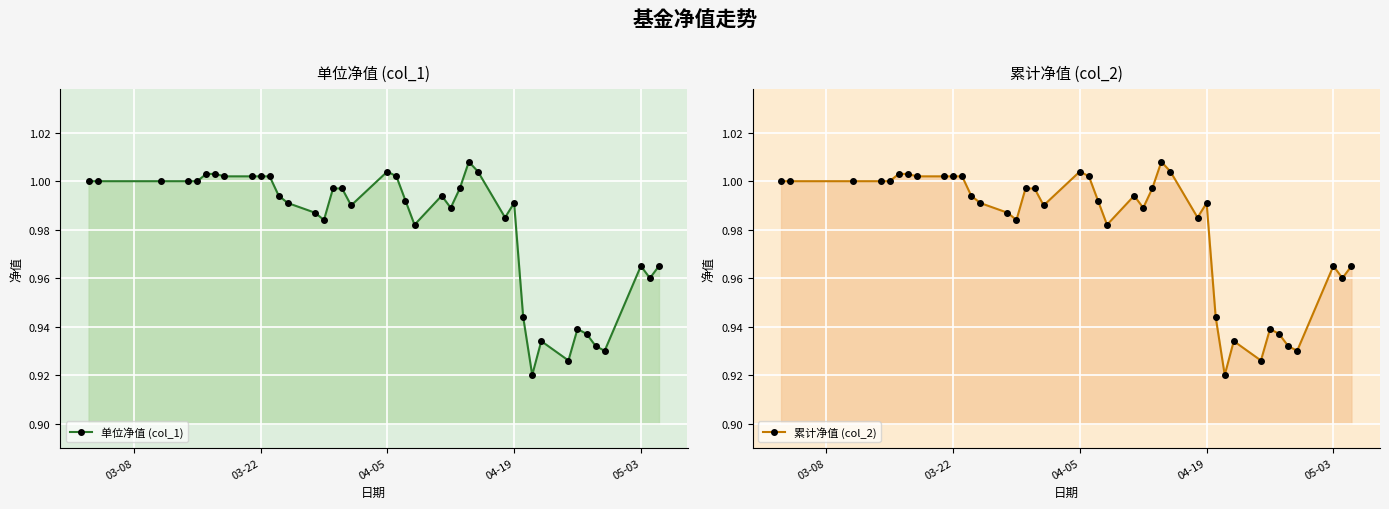

How many interior local peaks does the 单位净值 (col_1) series have?

7